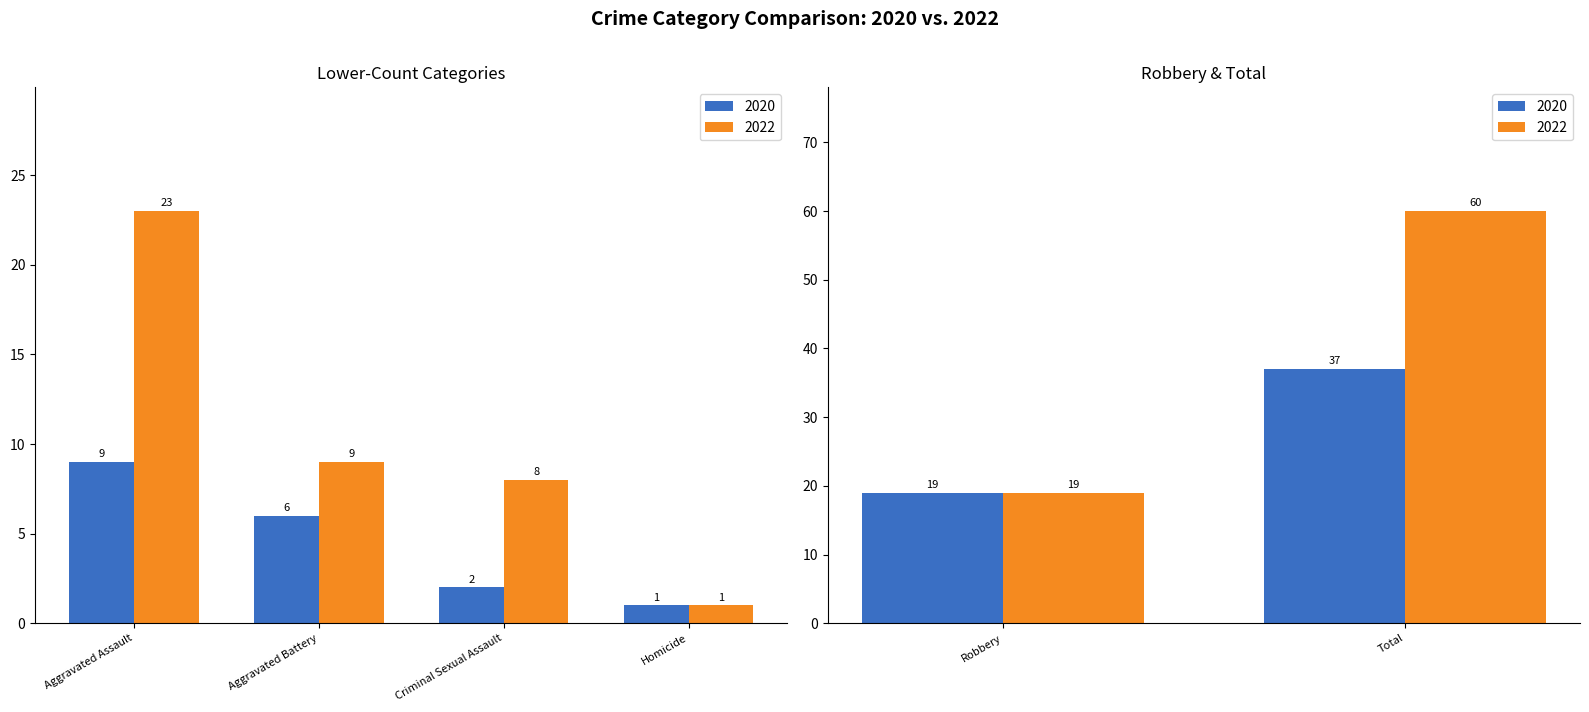

What is the label of the 5th bar from the right?

Aggravated Battery